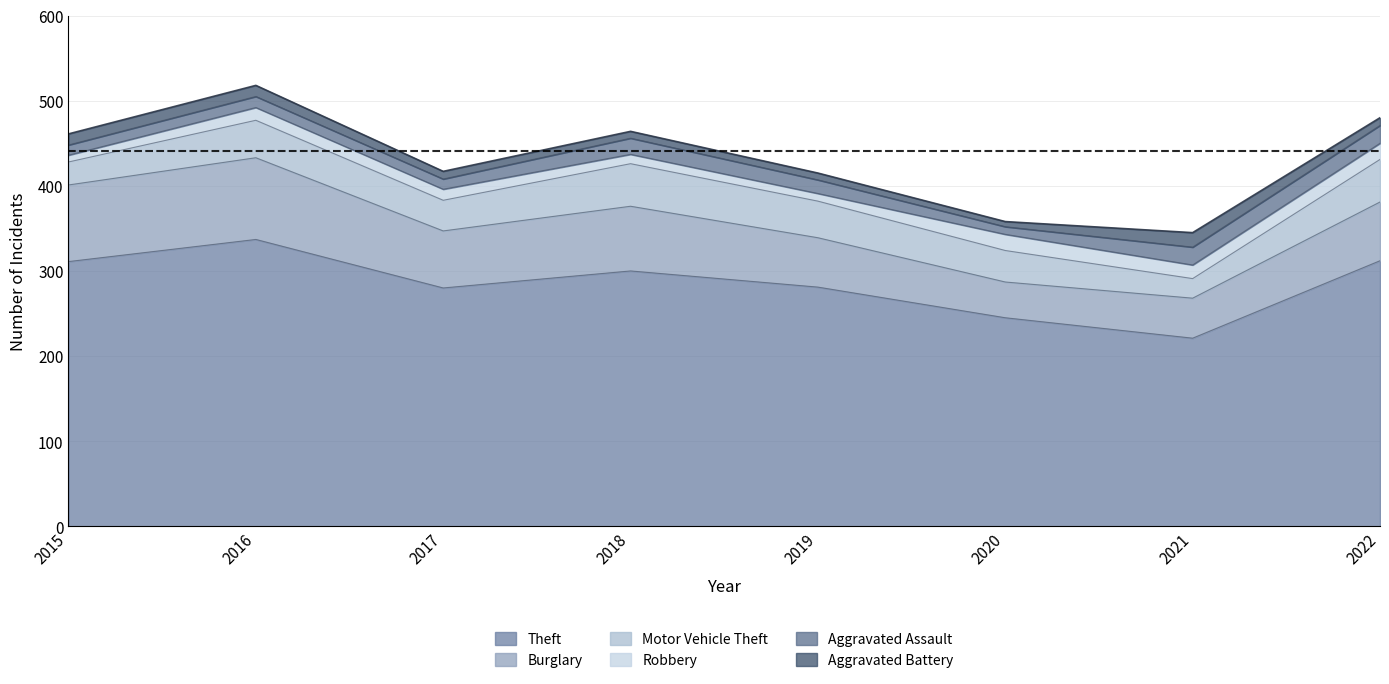

Which series changed the most between 2018 and 2019?

Theft